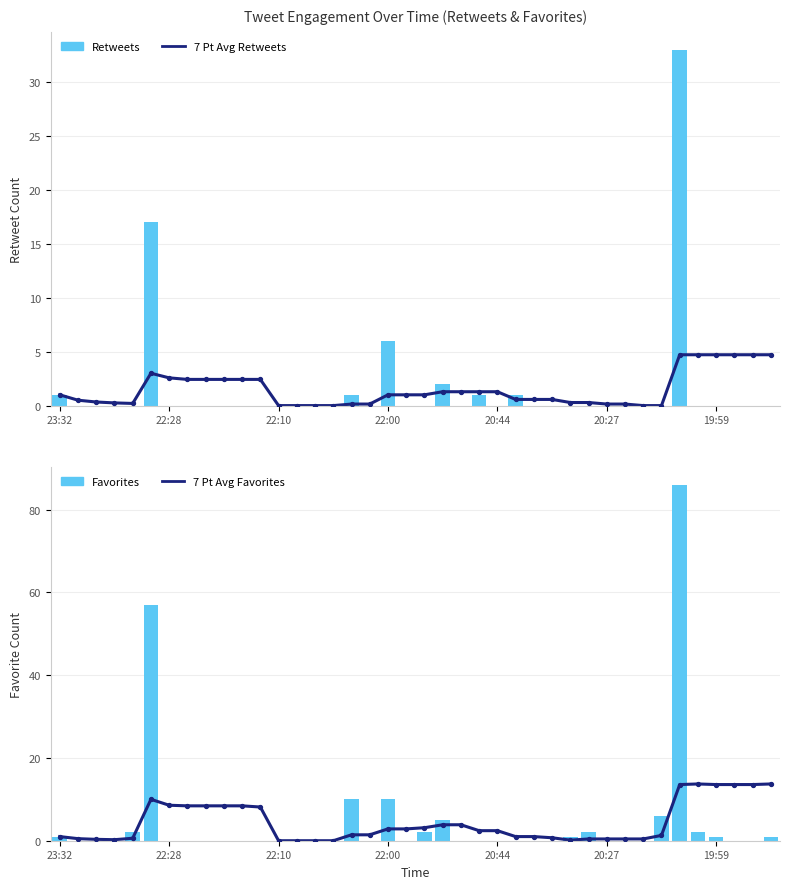

Which series reaches the minimum Y coordinate?

7 Pt Avg Retweets